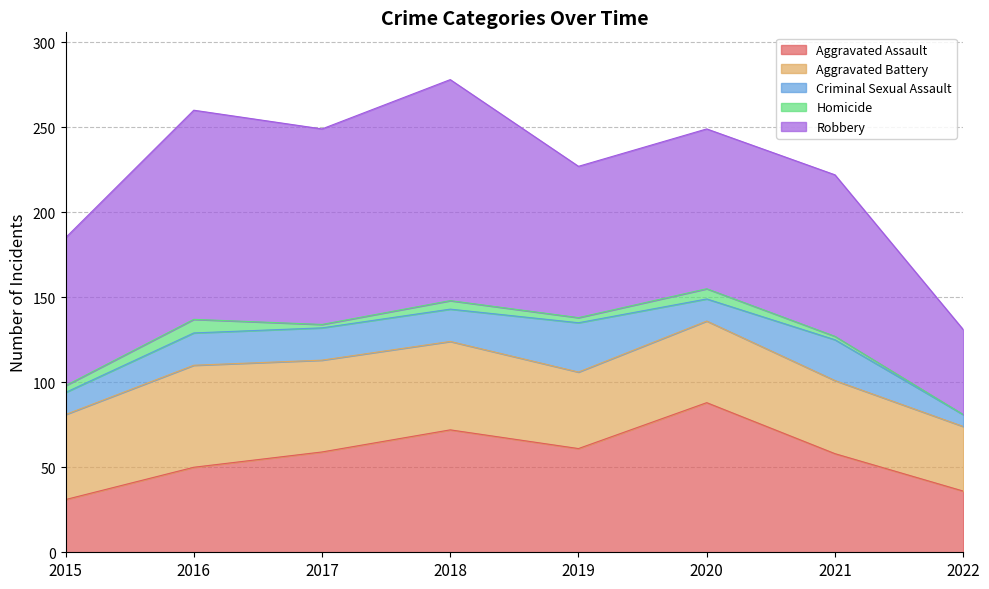

At how many categories does at least one series exceed 89?

5